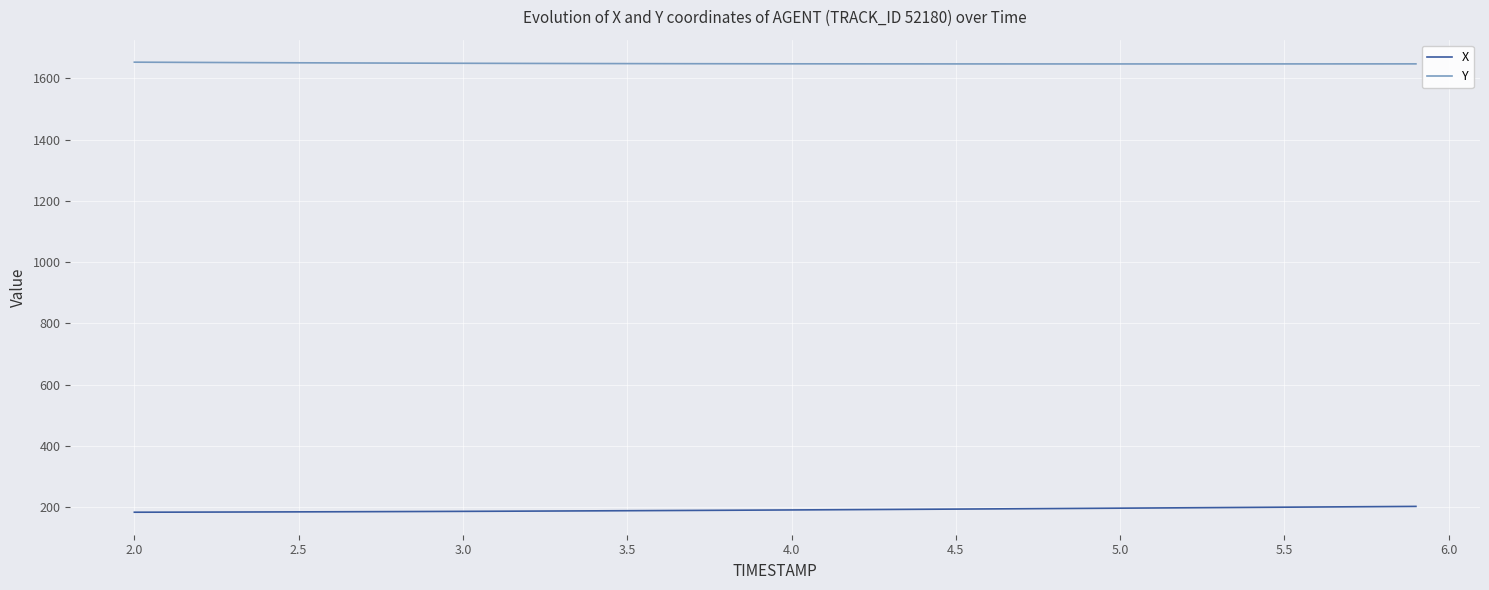

True or false: Y and X intersect in this chart.

False